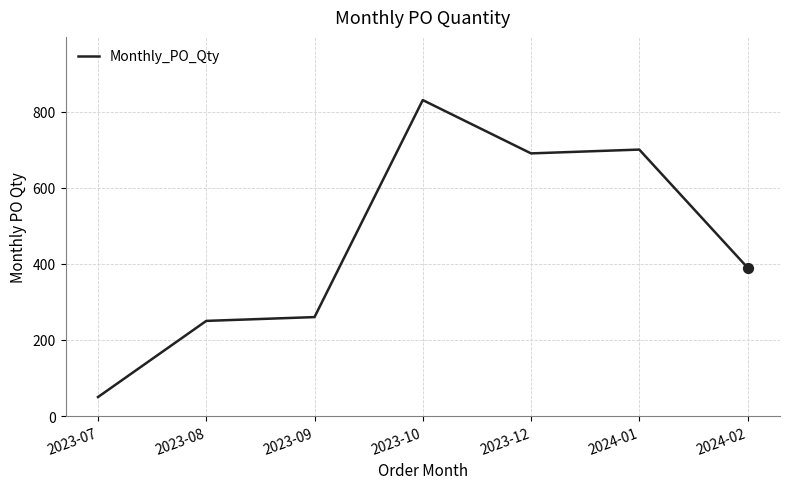

Between 2023-10 and 2024-02, which is larger?

2023-10